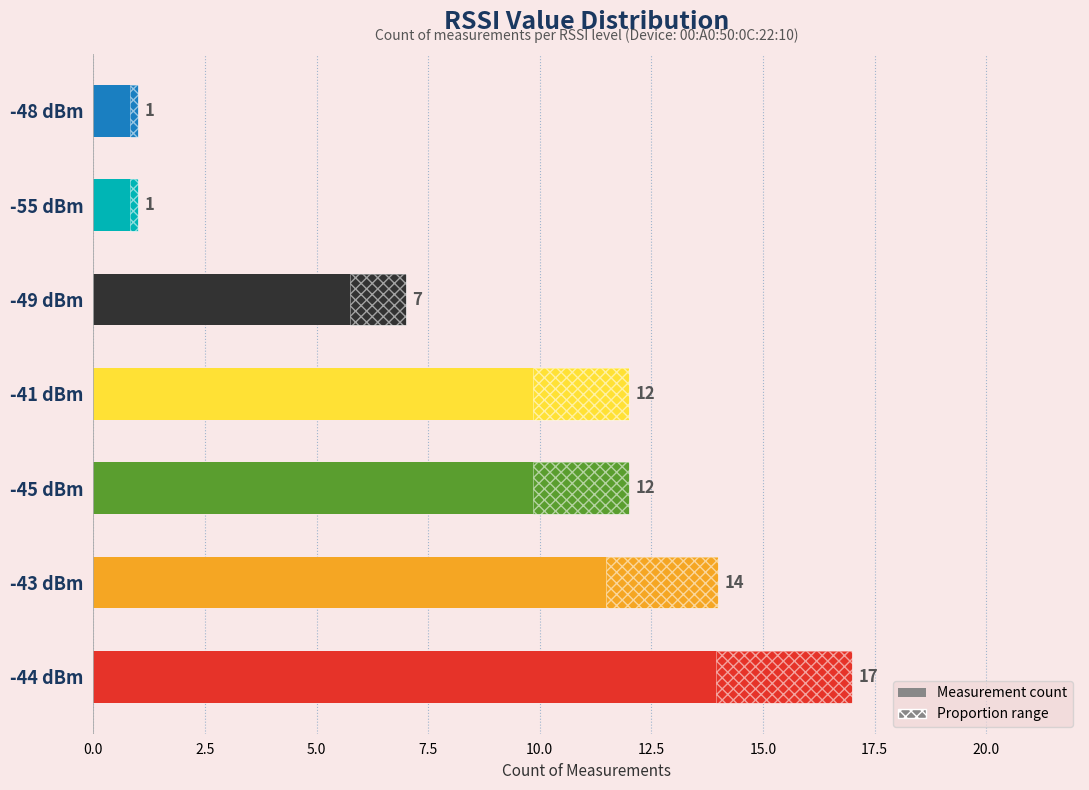

Where is the data nearest to the value 9?

-49 dBm